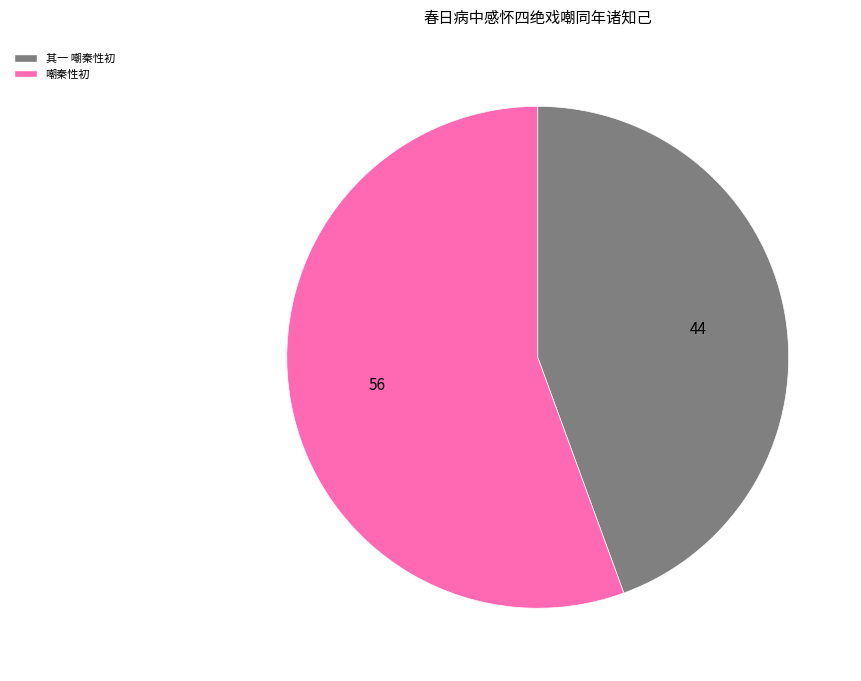

Which category has the biggest portion of the pie?

嘲秦性初